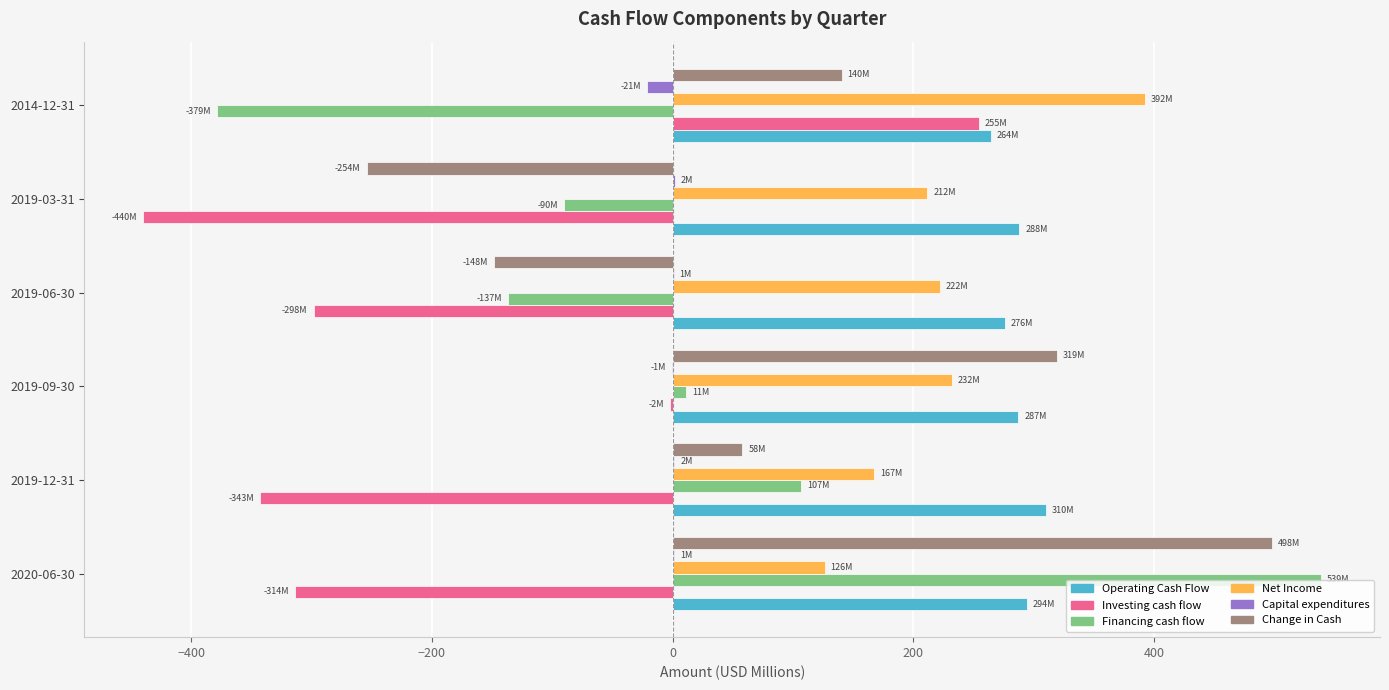

True or false: Change in Cash has a value of -377.3 at 2019-03-31.

False